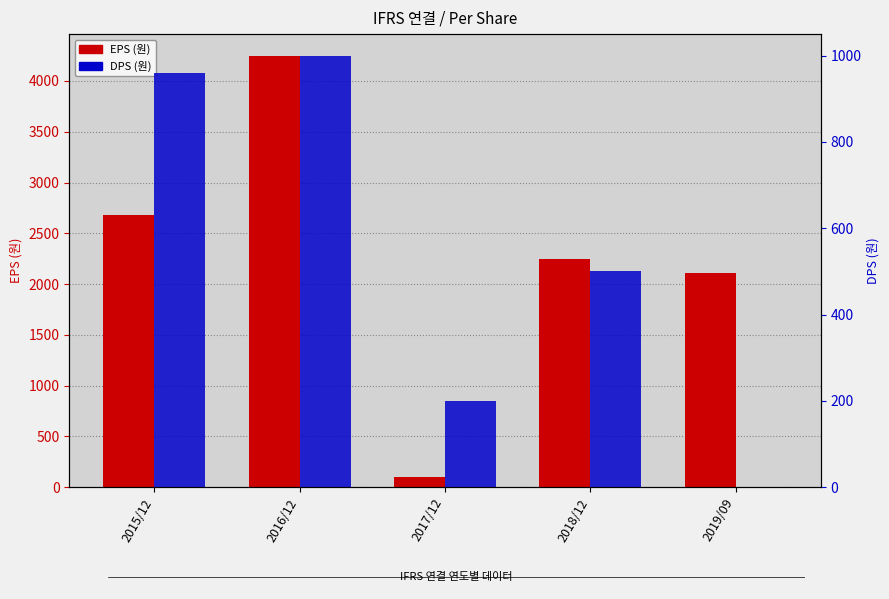

Is it true that EPS (원) equals 1410 at 2019/09?

False